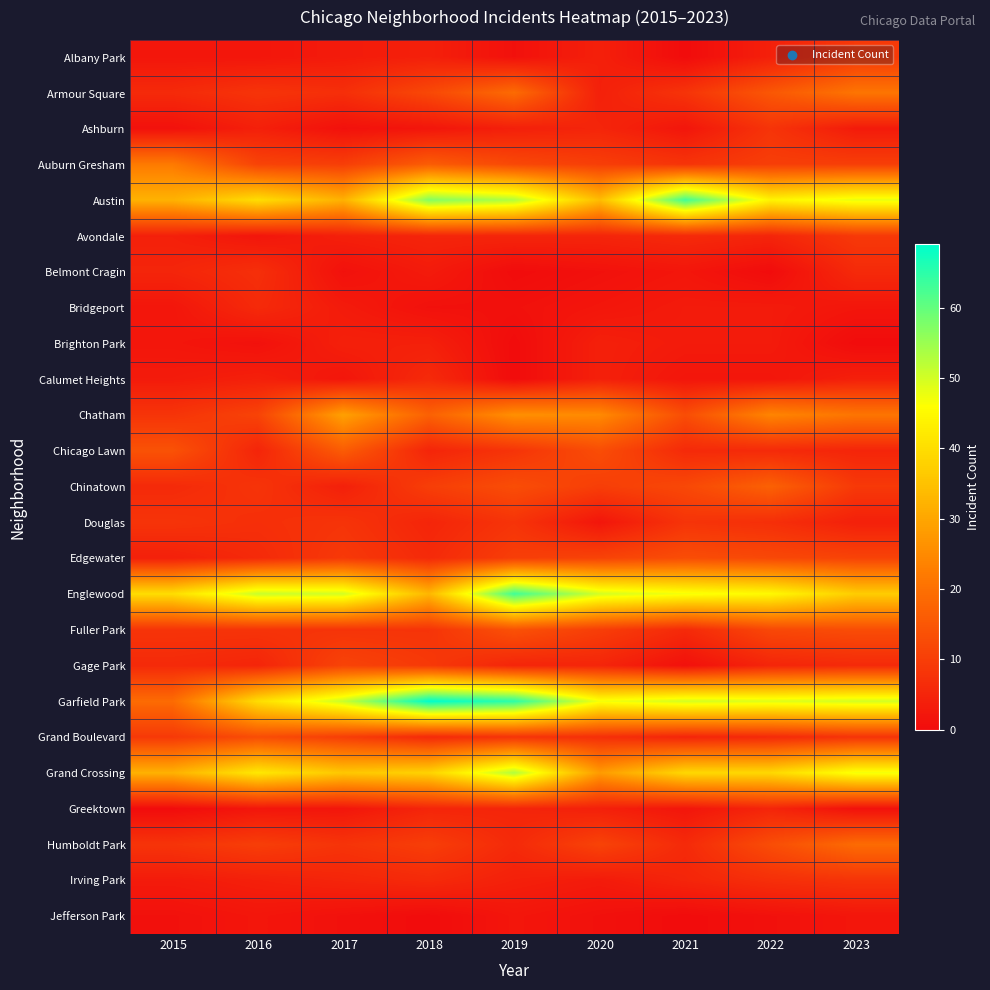

Reading left to right, what are all the values shown in this chart?

Albany Park: 2015=2	2016=2	2017=3	2018=4	2019=1	2020=4	2021=0	2022=4	2023=9
Armour Square: 2015=6	2016=8	2017=7	2018=12	2019=19	2020=4	2021=8	2022=15	2023=21
Ashburn: 2015=1	2016=4	2017=1	2018=2	2019=4	2020=5	2021=2	2022=8	2023=3
Auburn Gresham: 2015=22	2016=11	2017=10	2018=16	2019=12	2020=10	2021=8	2022=10	2023=10
Austin: 2015=32	2016=40	2017=32	2018=57	2019=53	2020=34	2021=63	2022=44	2023=48
Avondale: 2015=4	2016=2	2017=4	2018=5	2019=5	2020=5	2021=6	2022=5	2023=9
Belmont Cragin: 2015=5	2016=7	2017=1	2018=3	2019=0	2020=1	2021=2	2022=0	2023=6
Bridgeport: 2015=2	2016=6	2017=3	2018=1	2019=1	2020=2	2021=3	2022=3	2023=2
Brighton Park: 2015=2	2016=1	2017=4	2018=4	2019=0	2020=4	2021=3	2022=3	2023=0
Calumet Heights: 2015=3	2016=4	2017=2	2018=6	2019=0	2020=4	2021=2	2022=2	2023=4
Chatham: 2015=8	2016=11	2017=29	2018=17	2019=26	2020=25	2021=13	2022=24	2023=21
Chicago Lawn: 2015=14	2016=5	2017=16	2018=5	2019=8	2020=13	2021=6	2022=6	2023=5
Chinatown: 2015=6	2016=8	2017=4	2018=10	2019=13	2020=10	2021=12	2022=17	2023=9
Douglas: 2015=8	2016=7	2017=8	2018=5	2019=8	2020=2	2021=8	2022=7	2023=4
Edgewater: 2015=4	2016=6	2017=9	2018=6	2019=10	2020=11	2021=13	2022=12	2023=11
Englewood: 2015=40	2016=51	2017=50	2018=33	2019=63	2020=50	2021=47	2022=45	2023=37
Fuller Park: 2015=8	2016=8	2017=8	2018=8	2019=14	2020=10	2021=6	2022=12	2023=13
Gage Park: 2015=6	2016=5	2017=11	2018=9	2019=5	2020=5	2021=1	2022=5	2023=6
Garfield Park: 2015=19	2016=40	2017=51	2018=69	2019=65	2020=47	2021=50	2022=49	2023=50
Grand Boulevard: 2015=9	2016=13	2017=10	2018=6	2019=8	2020=7	2021=5	2022=6	2023=8
Grand Crossing: 2015=32	2016=42	2017=36	2018=38	2019=53	2020=28	2021=39	2022=39	2023=47
Greektown: 2015=0	2016=2	2017=2	2018=5	2019=5	2020=4	2021=2	2022=5	2023=1
Humboldt Park: 2015=8	2016=10	2017=8	2018=10	2019=6	2020=11	2021=6	2022=13	2023=19
Irving Park: 2015=3	2016=4	2017=5	2018=6	2019=4	2020=3	2021=5	2022=7	2023=8
Jefferson Park: 2015=1	2016=2	2017=1	2018=0	2019=2	2020=1	2021=0	2022=1	2023=2